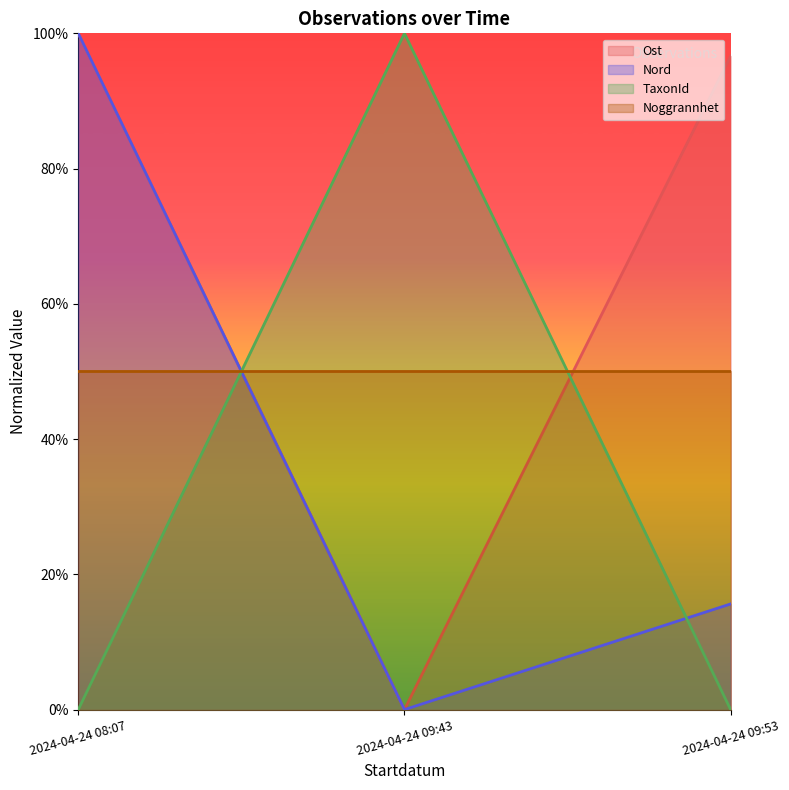

The Ost series shows 1.0 at 2024-04-24 09:53. True or false?

True